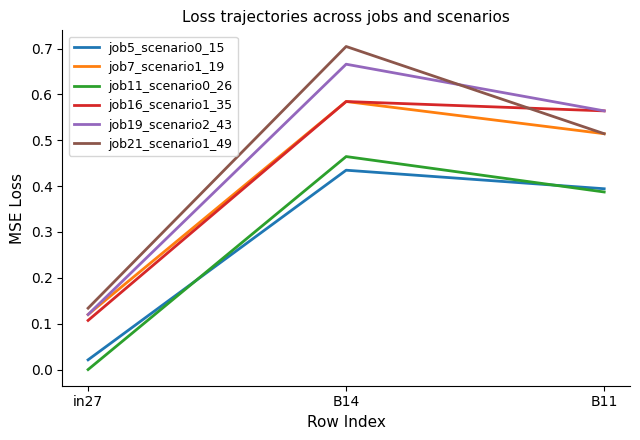

What position from the right is in27?

3